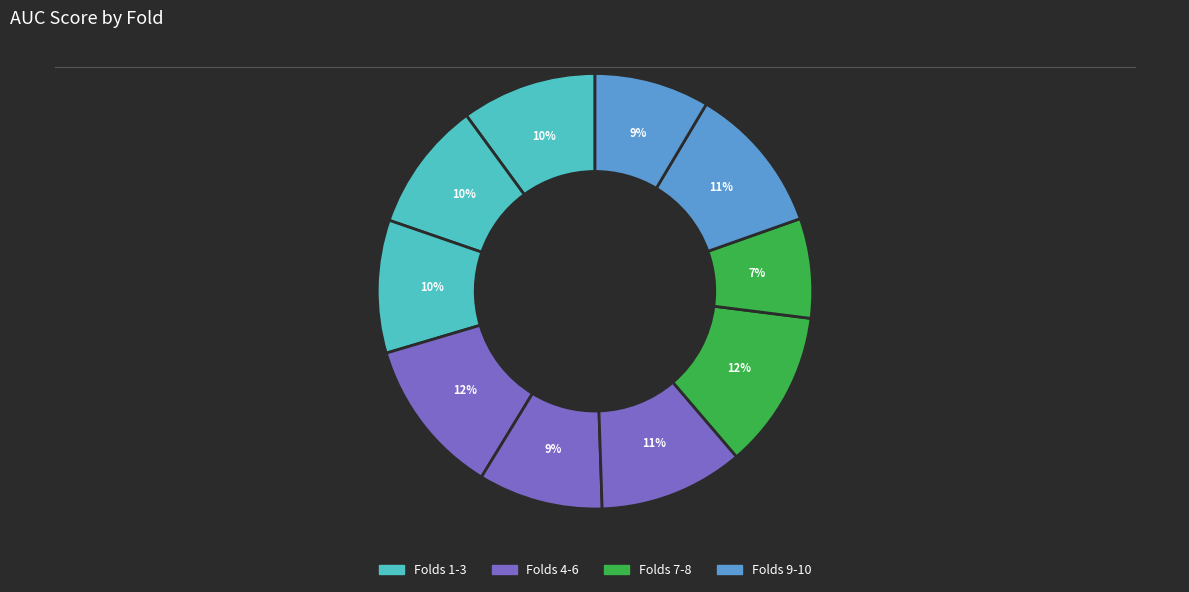

Count the number of slices in the pie.

10